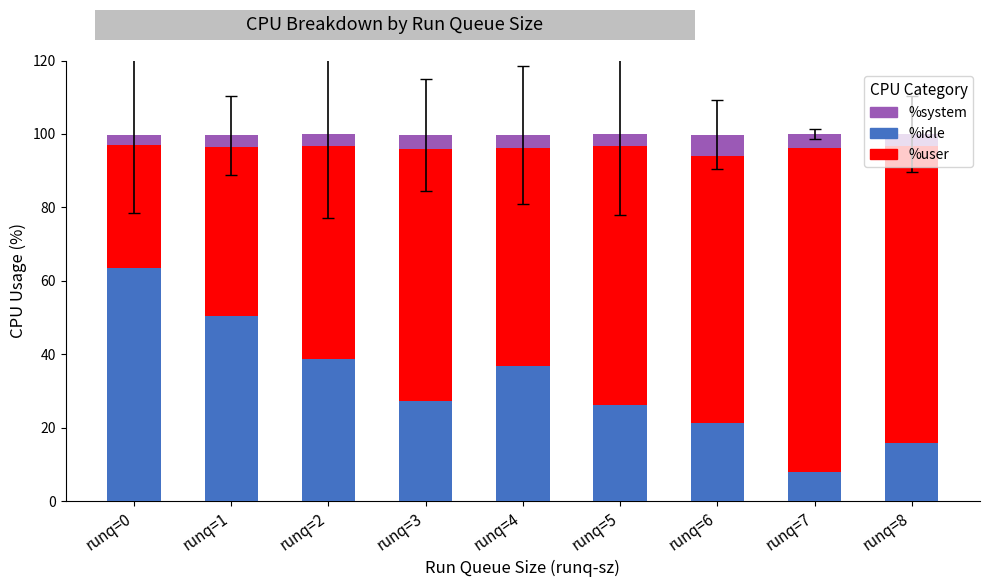

What is the total value across all series at runq=8?

100.0